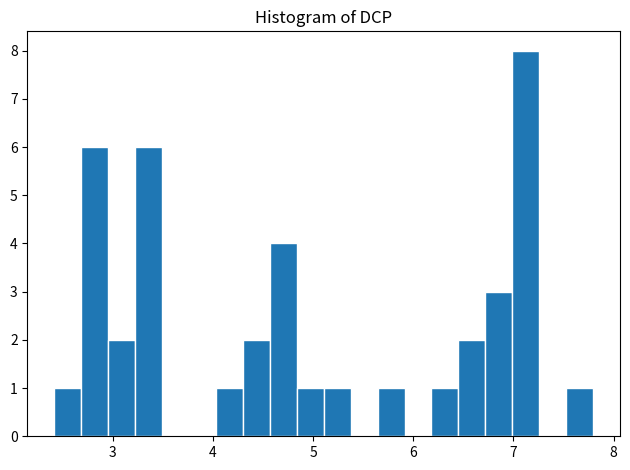

Around what value on the x-axis is the tallest bar? Give the approximate position of its centre, as read against the axis.

7.1